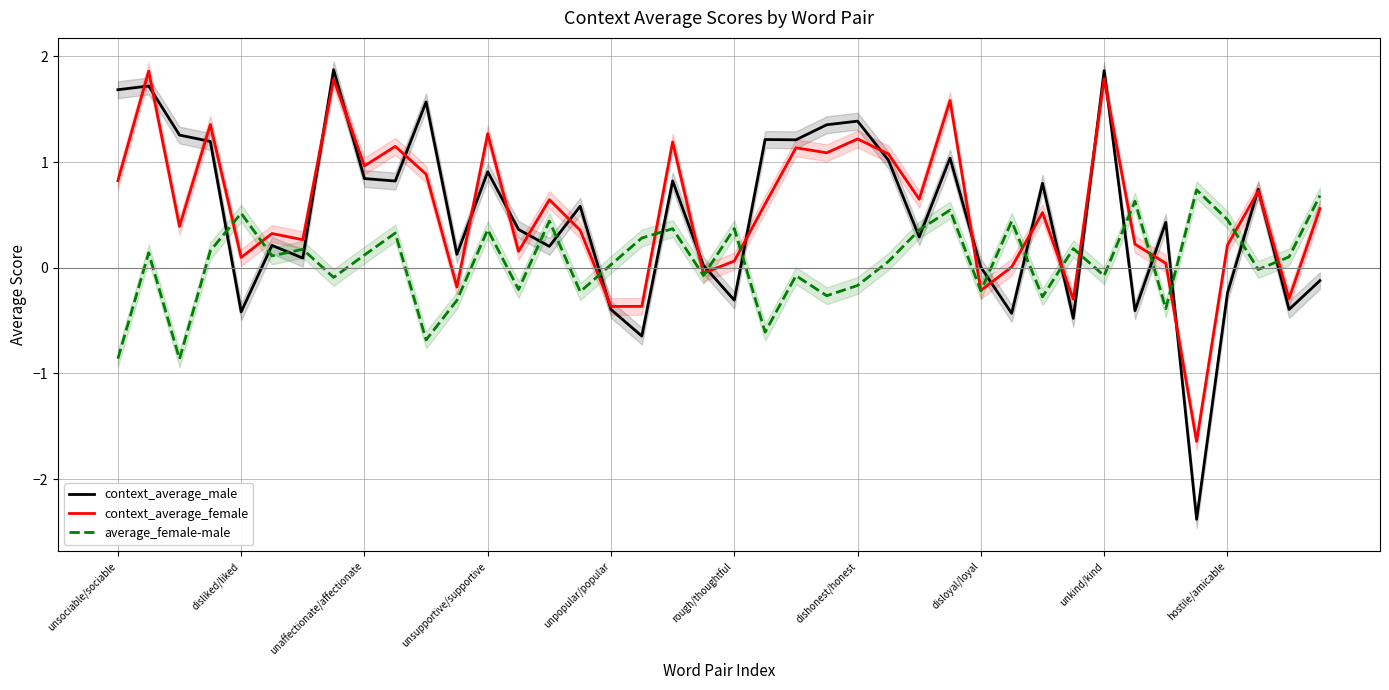

How many times do context_average_male and average_female-male cross each other?

21